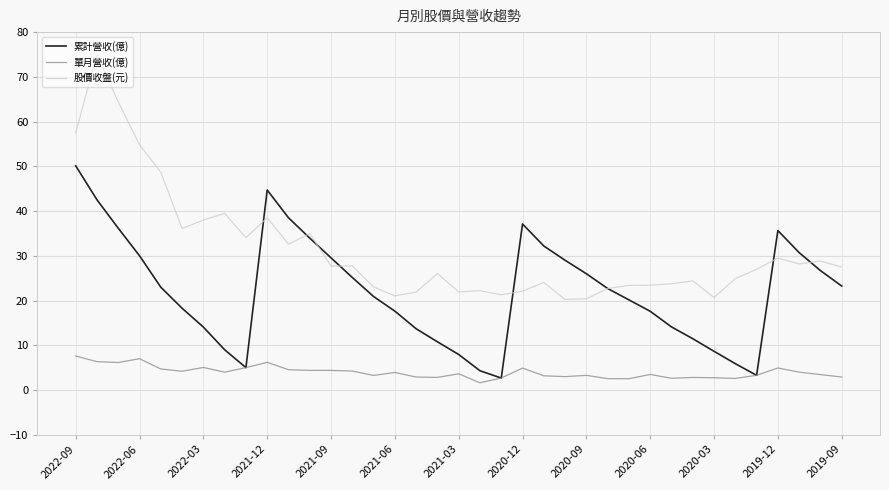

Rank the series by their average value, from lowest to highest.

單月營收(億), 累計營收(億), 股價收盤(元)